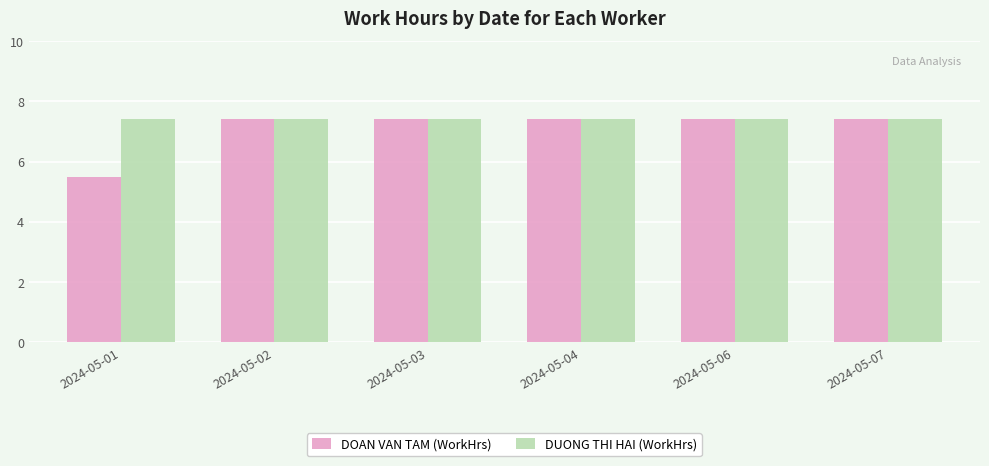

Does the chart contain any negative values?

No